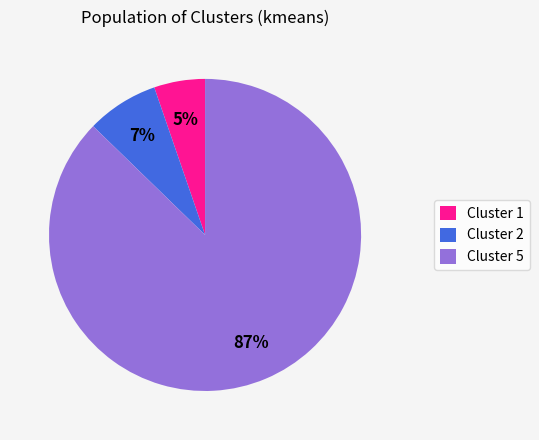

To the nearest percent, what portion does Cluster 2 represent?

7%